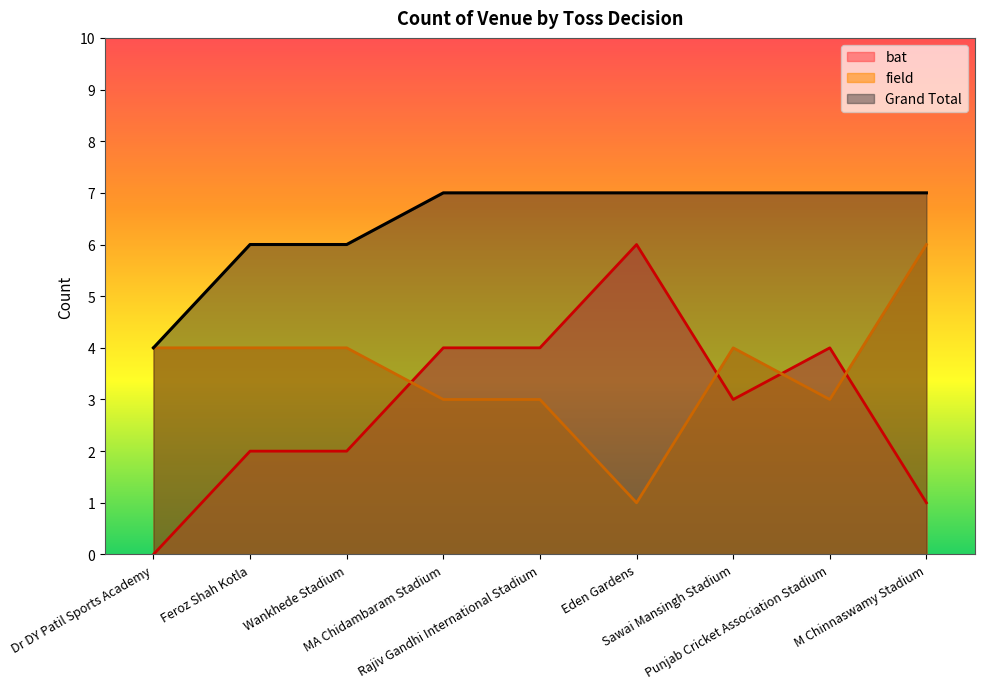

What is the maximum value for field?

6